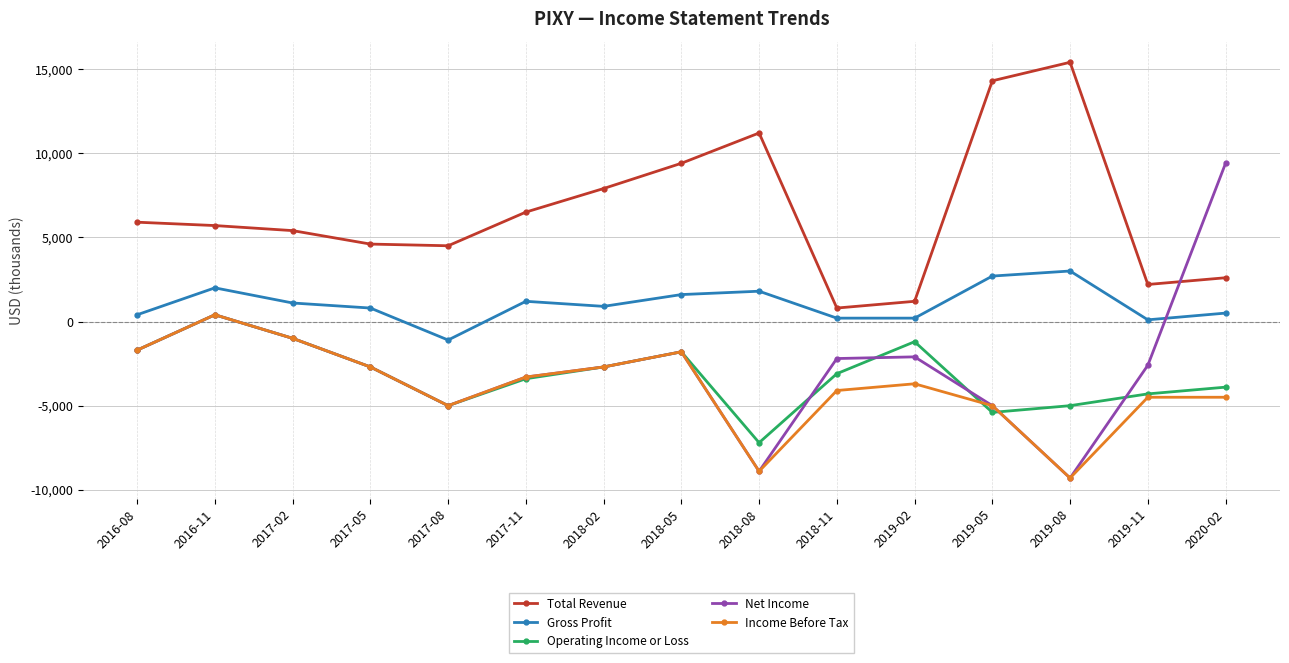

Does the chart have visible grid lines?

Yes